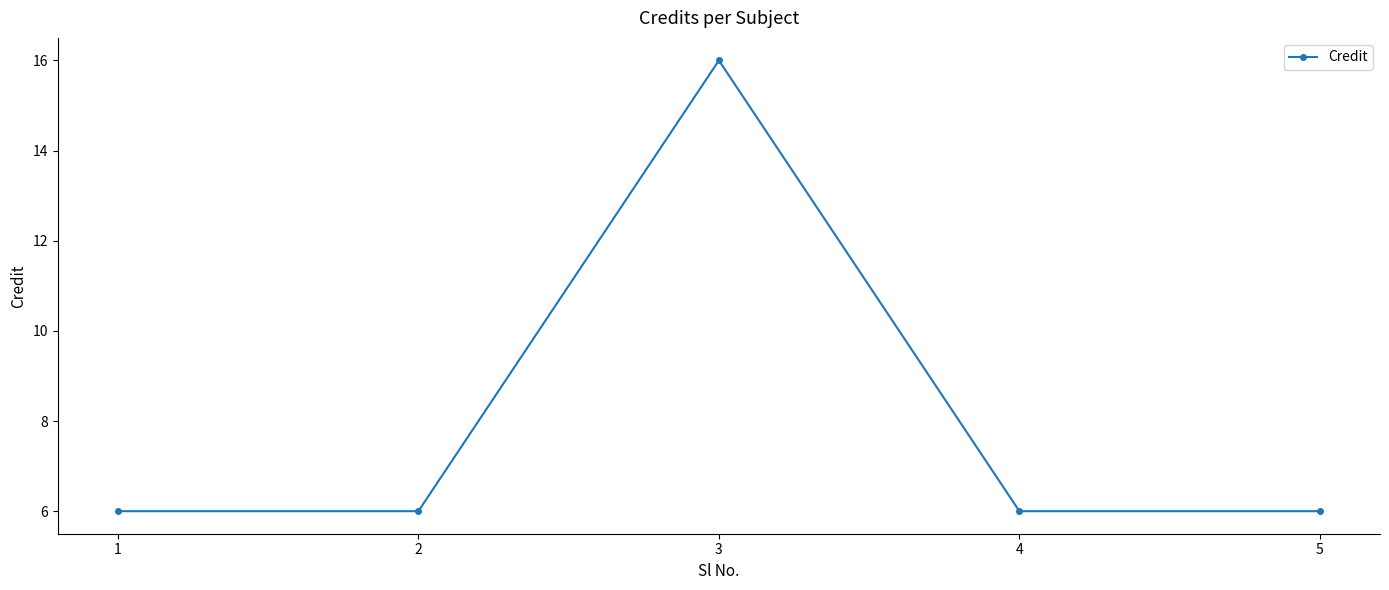

What is the sum of all values?

40